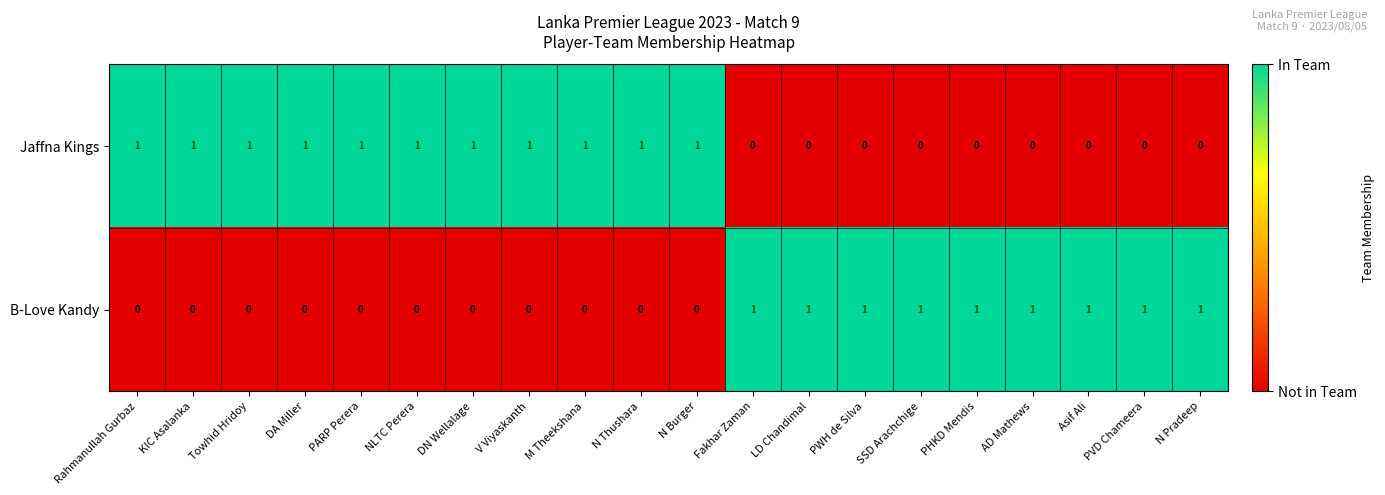

Rank the series at LD Chandimal from lowest to highest value.

Jaffna Kings, B-Love Kandy